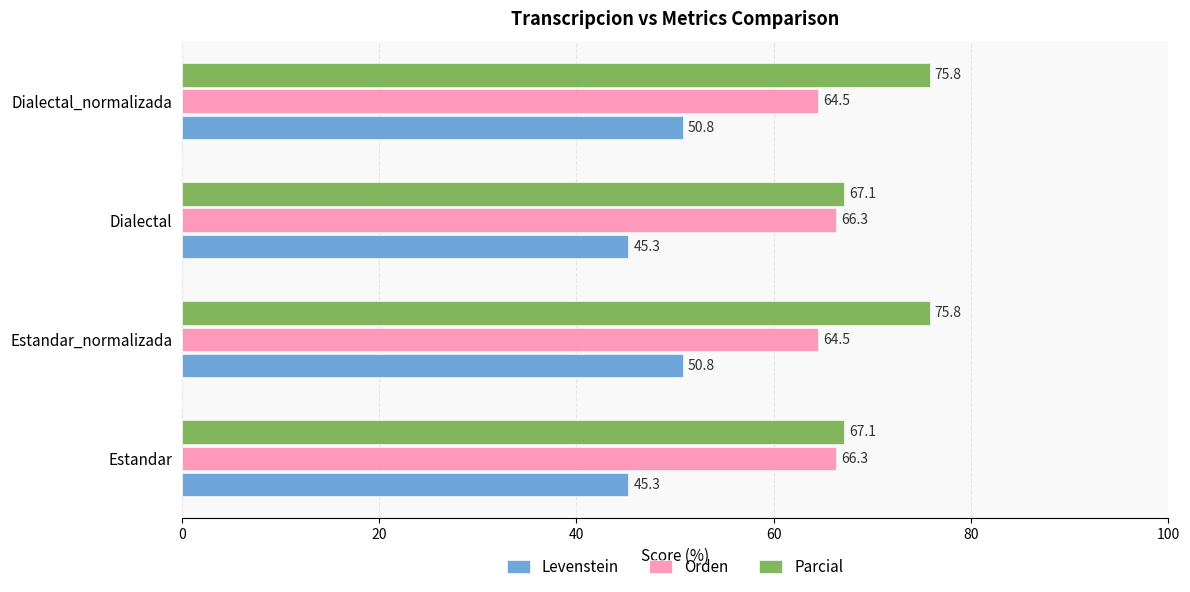

At how many categories does at least one series exceed 53?

4